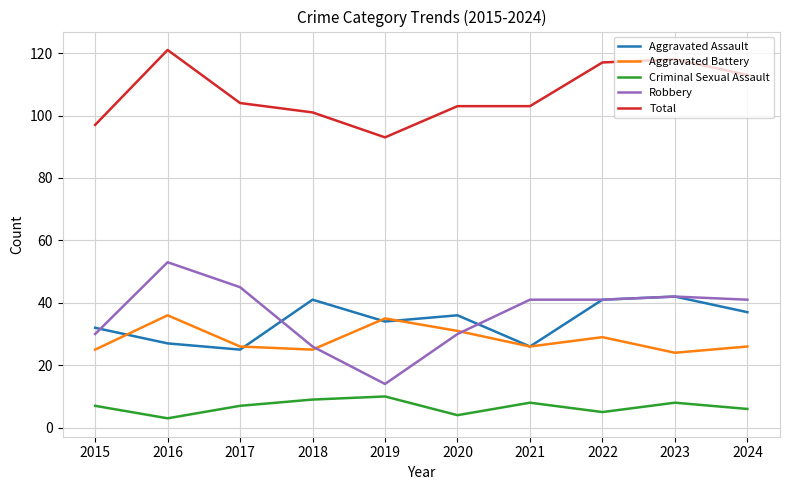

Reading left to right, transcribe all the data shown in this chart.

Aggravated Assault: 2015=32	2016=27	2017=25	2018=41	2019=34	2020=36	2021=26	2022=41	2023=42	2024=37
Aggravated Battery: 2015=25	2016=36	2017=26	2018=25	2019=35	2020=31	2021=26	2022=29	2023=24	2024=26
Criminal Sexual Assault: 2015=7	2016=3	2017=7	2018=9	2019=10	2020=4	2021=8	2022=5	2023=8	2024=6
Robbery: 2015=30	2016=53	2017=45	2018=26	2019=14	2020=30	2021=41	2022=41	2023=42	2024=41
Total: 2015=97	2016=121	2017=104	2018=101	2019=93	2020=103	2021=103	2022=117	2023=118	2024=113